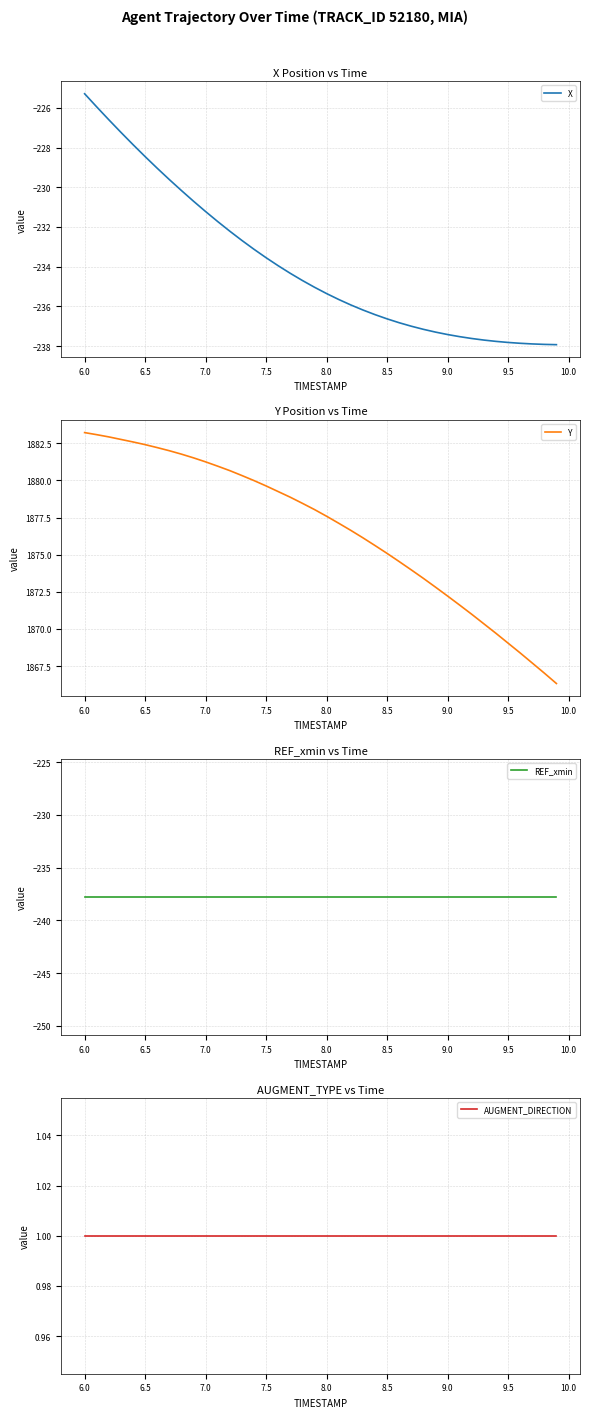

Does the chart have visible grid lines?

Yes